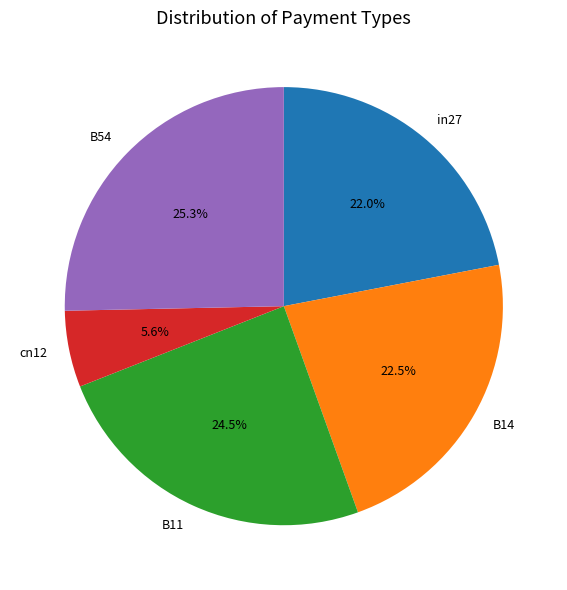

Which category has the smallest portion of the pie?

cn12